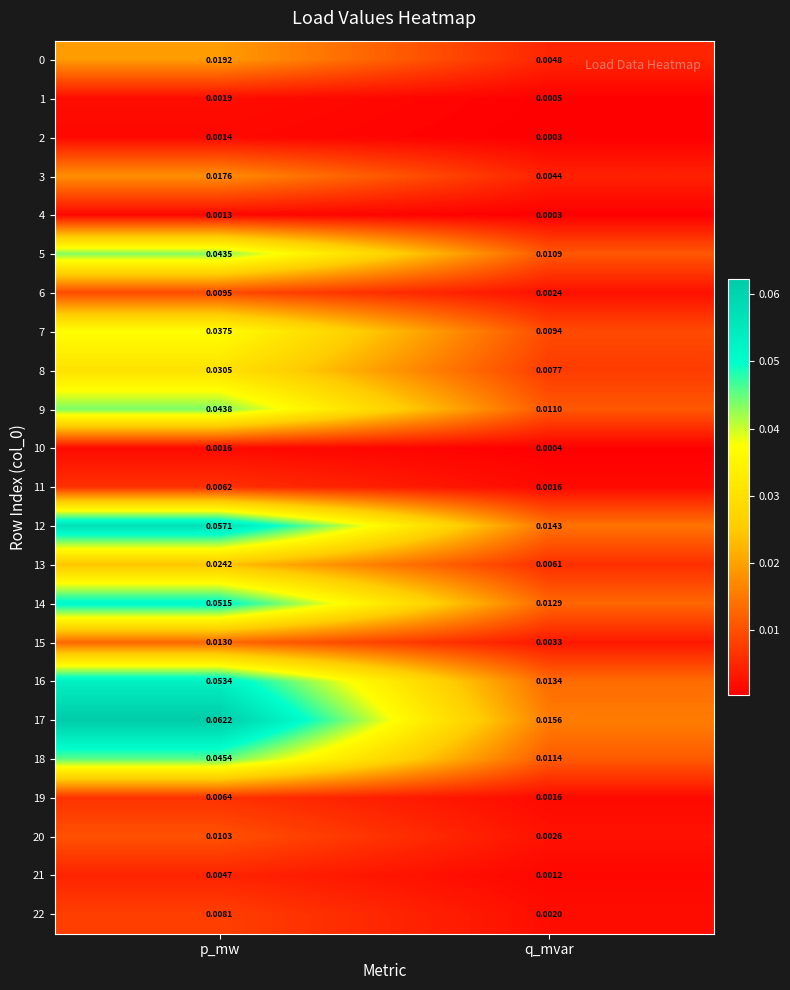

Is the value of 8 at p_mw greater than the value of 21 at q_mvar?

Yes